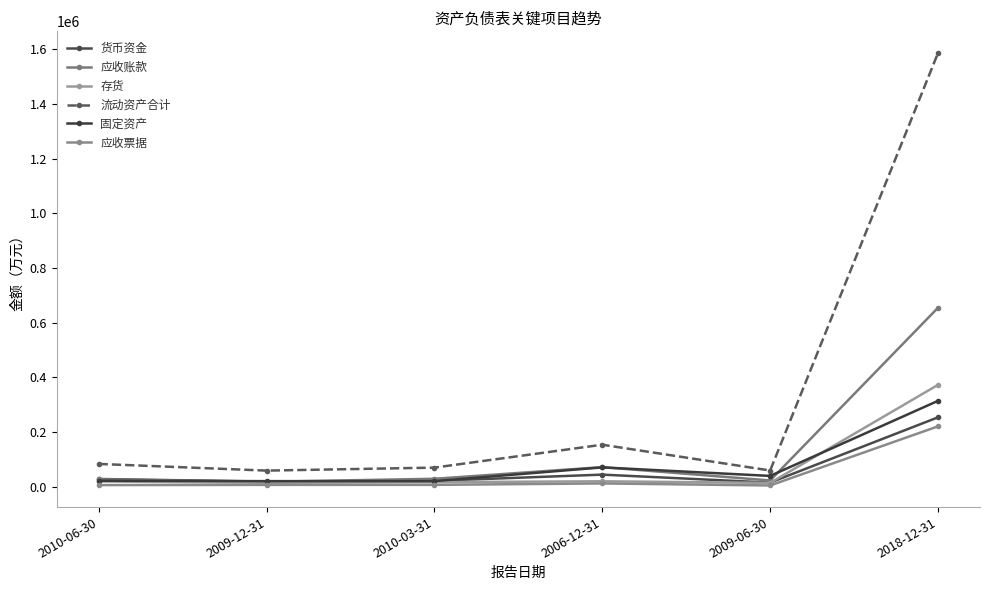

What are all the series names shown in the legend?

货币资金, 应收账款, 存货, 流动资产合计, 固定资产, 应收票据